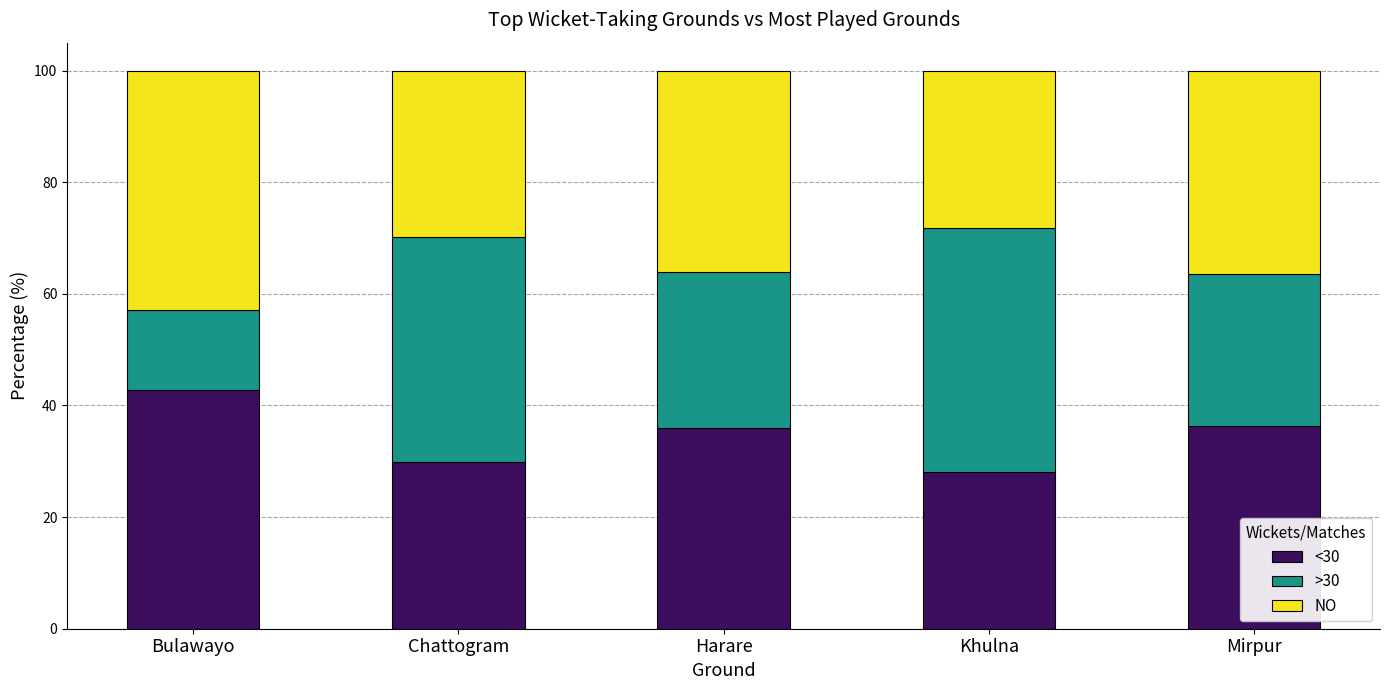

What is the total value across all series at Khulna?

100.0